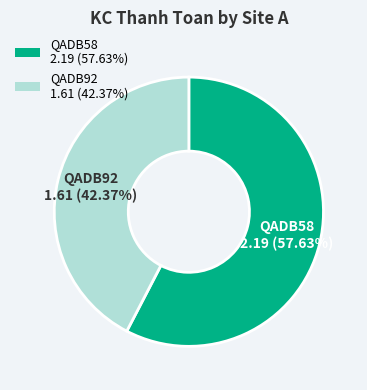

What percentage is the QADB58 slice, to the nearest percent?

58%